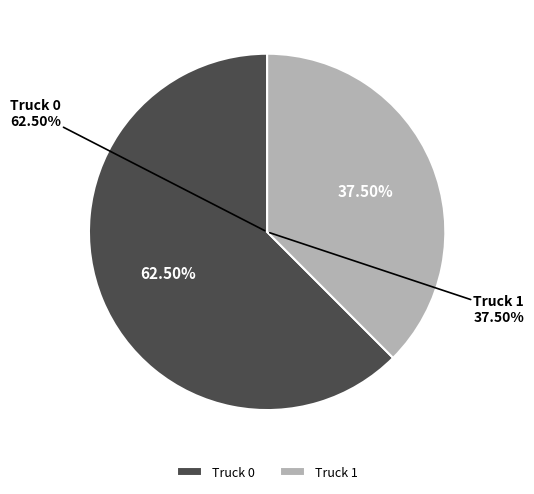

How many slices are in this pie chart?

2